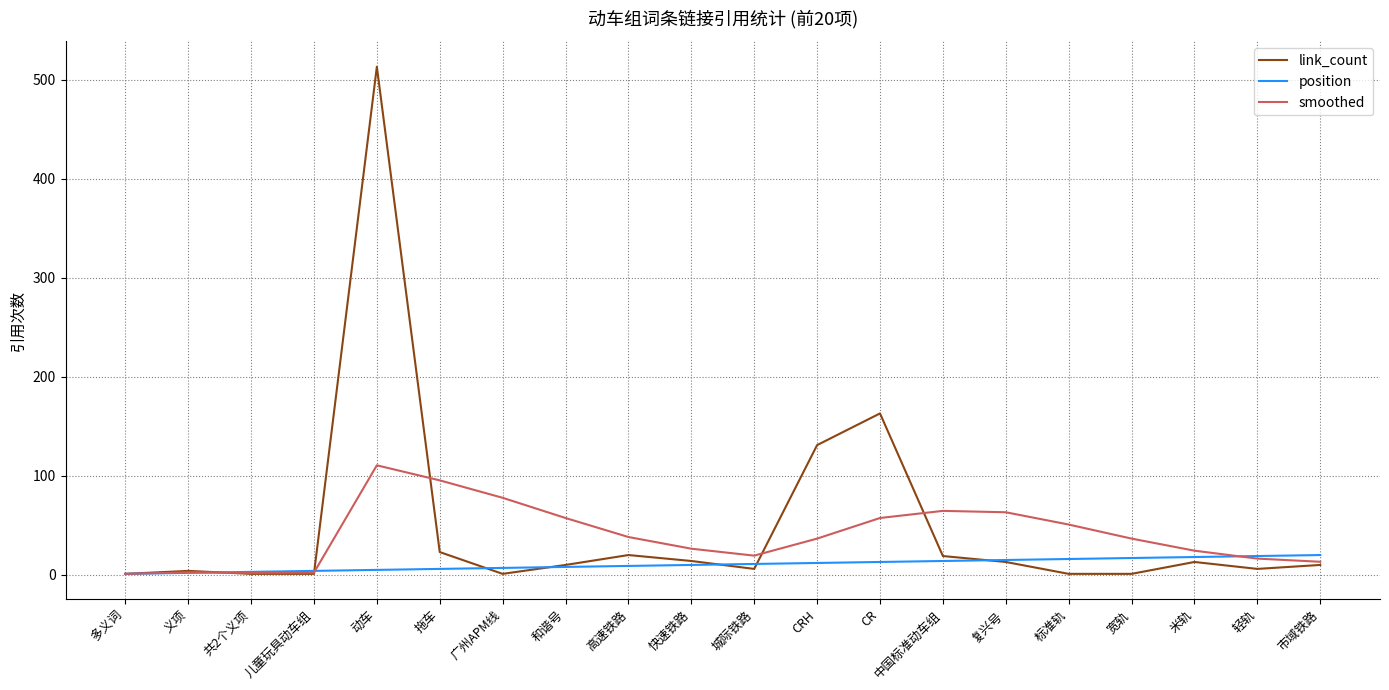

At which category does the chart reach its peak across all series?

动车